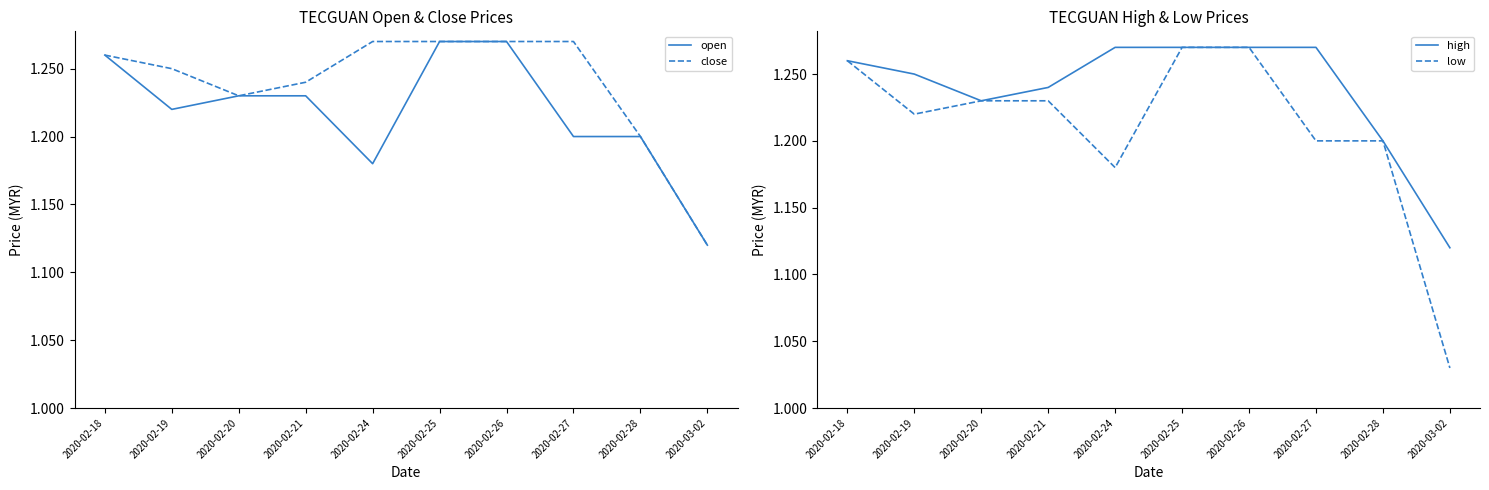

Between 2020-02-20 and 2020-02-27, which series saw the biggest shift?

close